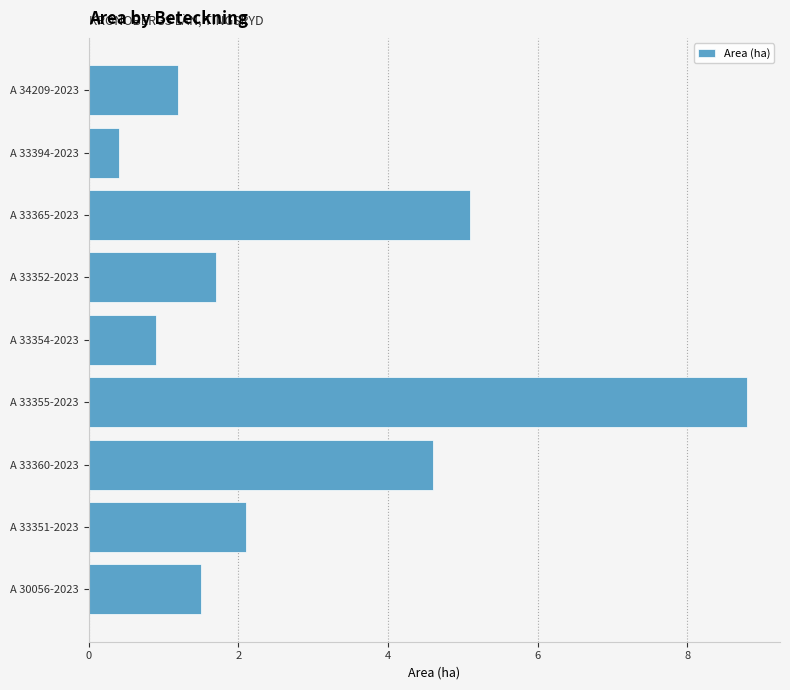

Reading bottom to top, transcribe all the data shown in this chart.

1.5	2.1	4.6	8.8	0.9	1.7	5.1	0.4	1.2